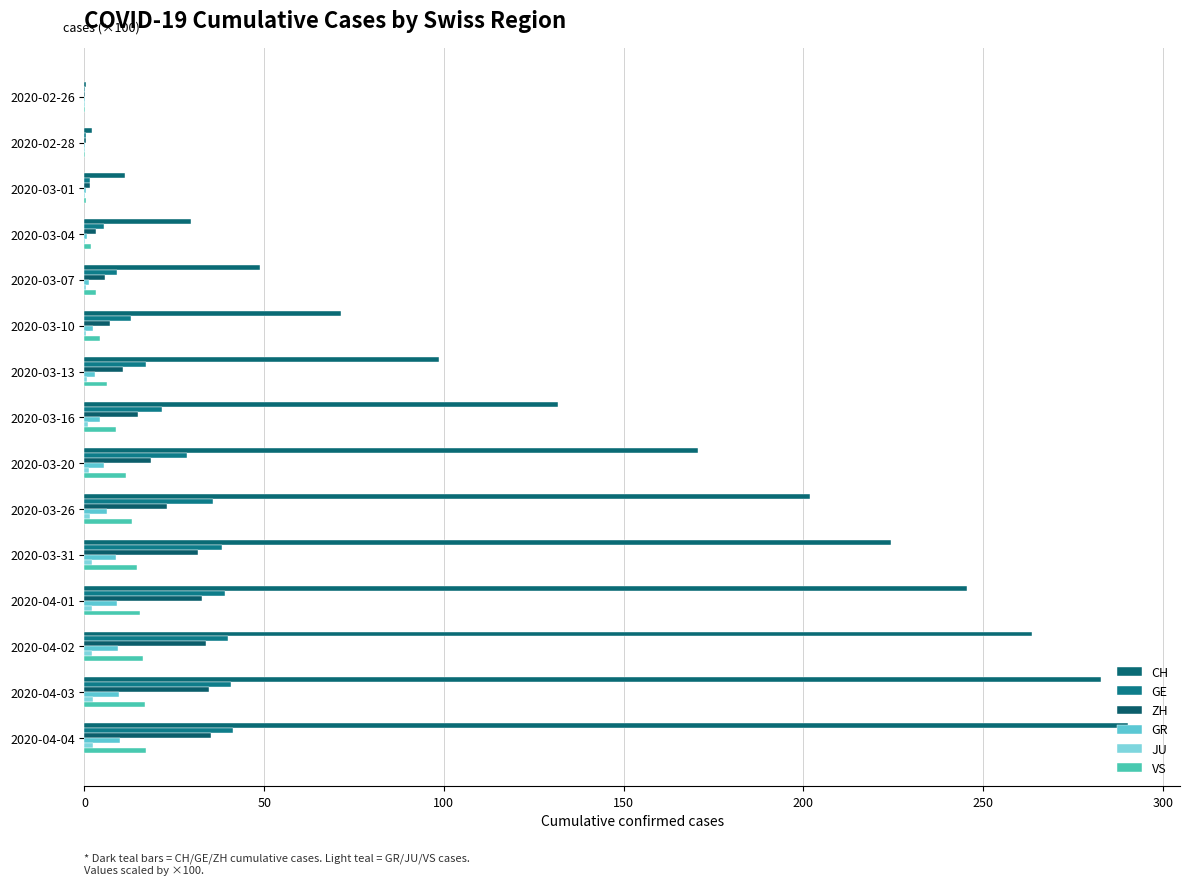

What is the difference between the maximum and second lowest values in the GR series?

9.7